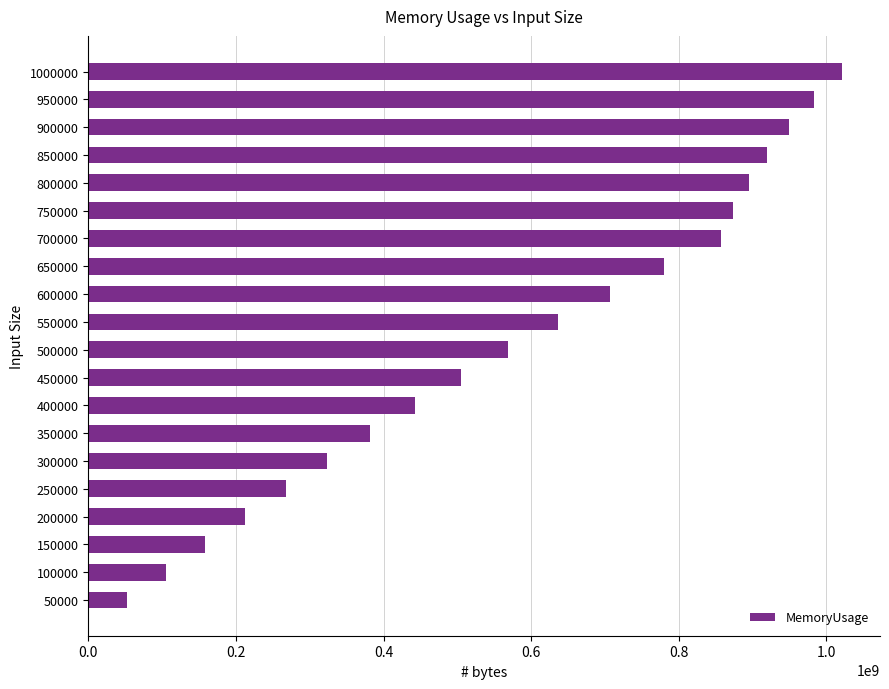

Which has a higher value, 900000 or 1000000?

1000000